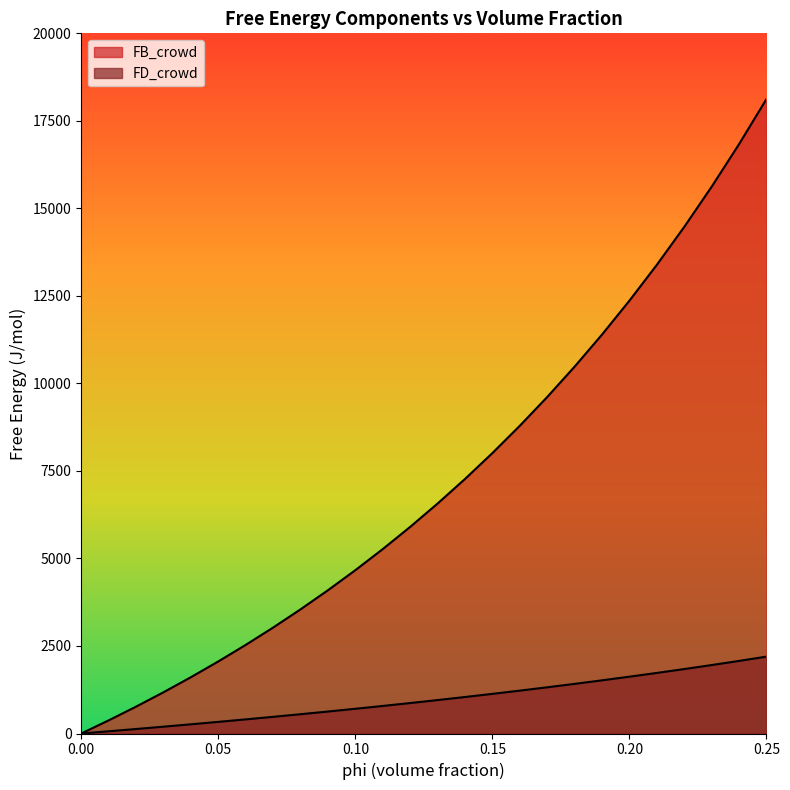

True or false: FD_crowd has a value of 3115.4 at 0.25.

False